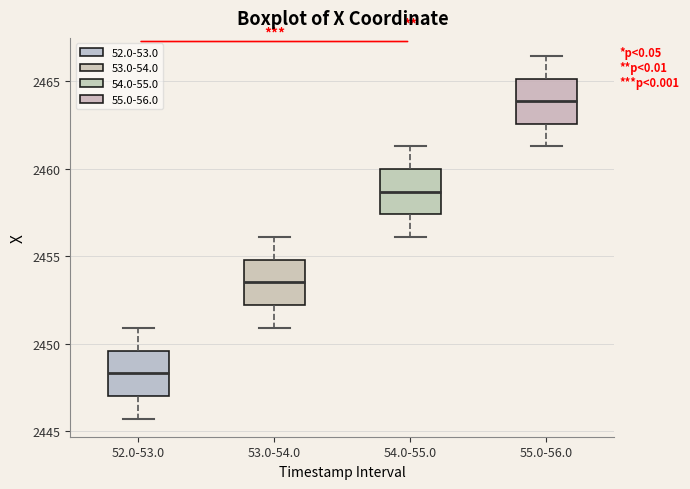

Where is the upper edge of the box for 53.0-54.0 on the y-axis? The values are not printed on the chart, so give them approximately, as read against the axis.

2455.0